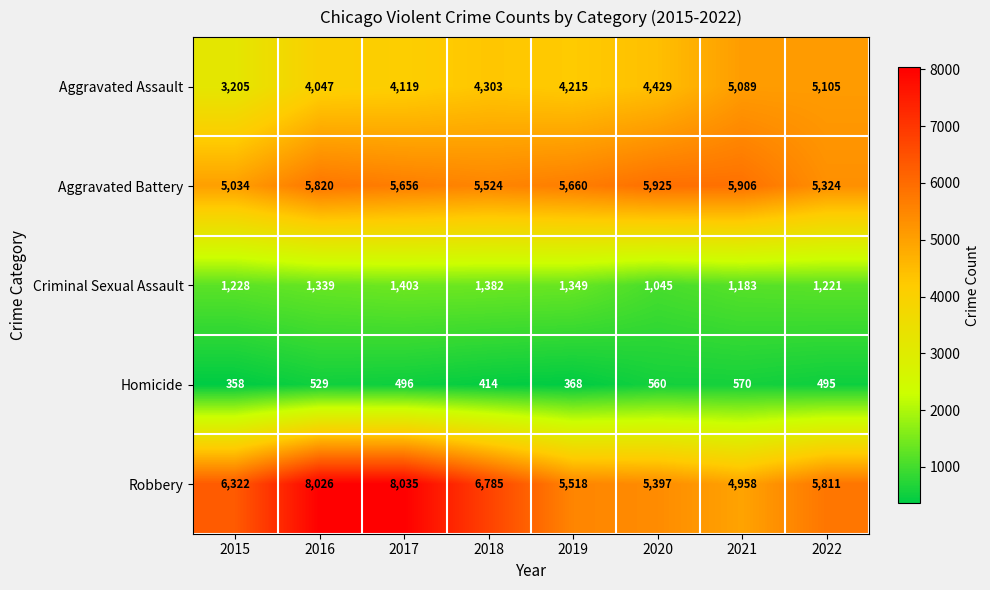

Where is Homicide nearest to the value 464?

2022